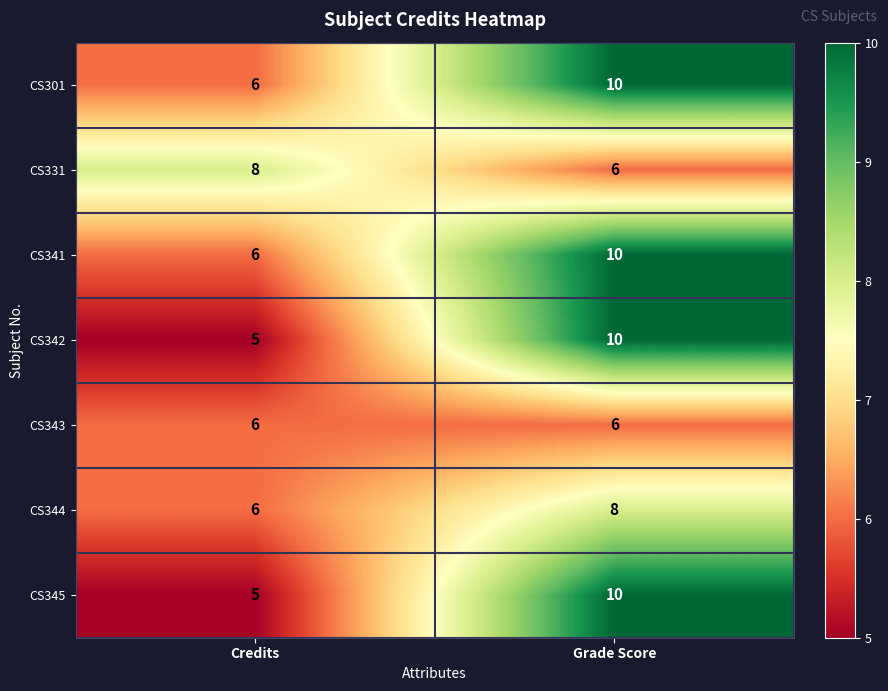

Reading left to right, list all the values displayed in this chart.

CS301: Credits=6	Grade Score=10
CS331: Credits=8	Grade Score=6
CS341: Credits=6	Grade Score=10
CS342: Credits=5	Grade Score=10
CS343: Credits=6	Grade Score=6
CS344: Credits=6	Grade Score=8
CS345: Credits=5	Grade Score=10